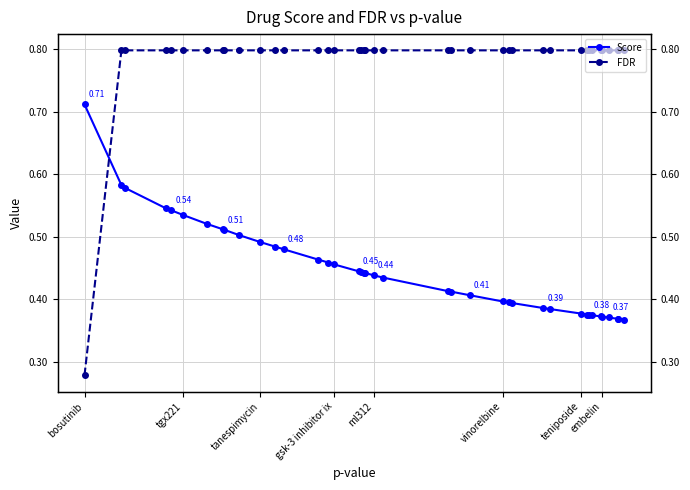

Does the chart have visible grid lines?

Yes